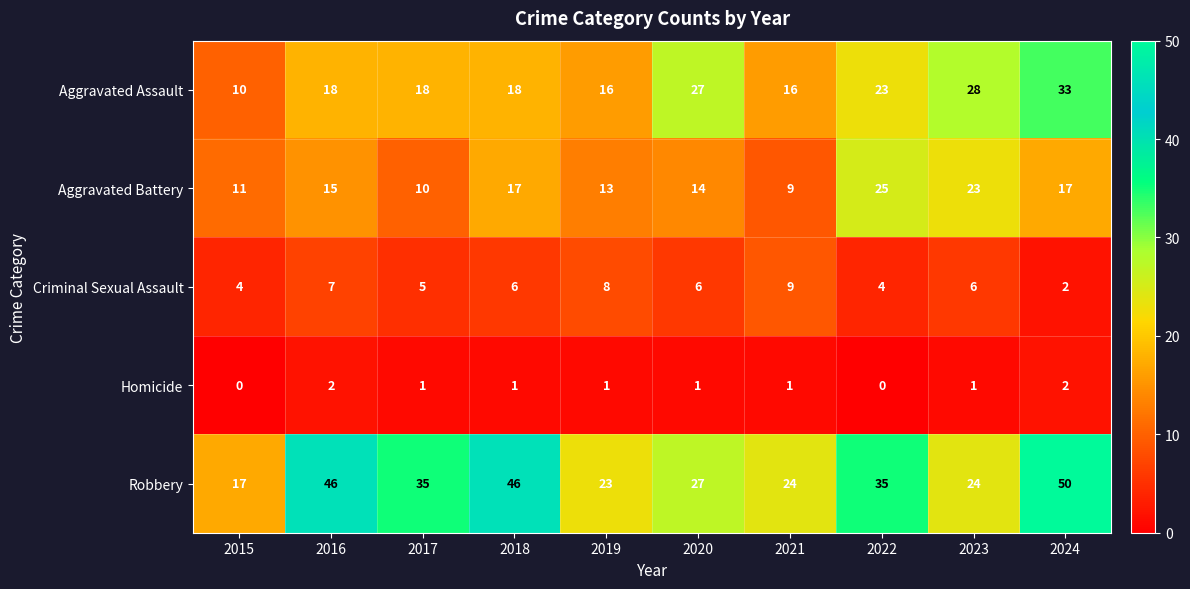

What is the approximate value of Criminal Sexual Assault at 2022?

4